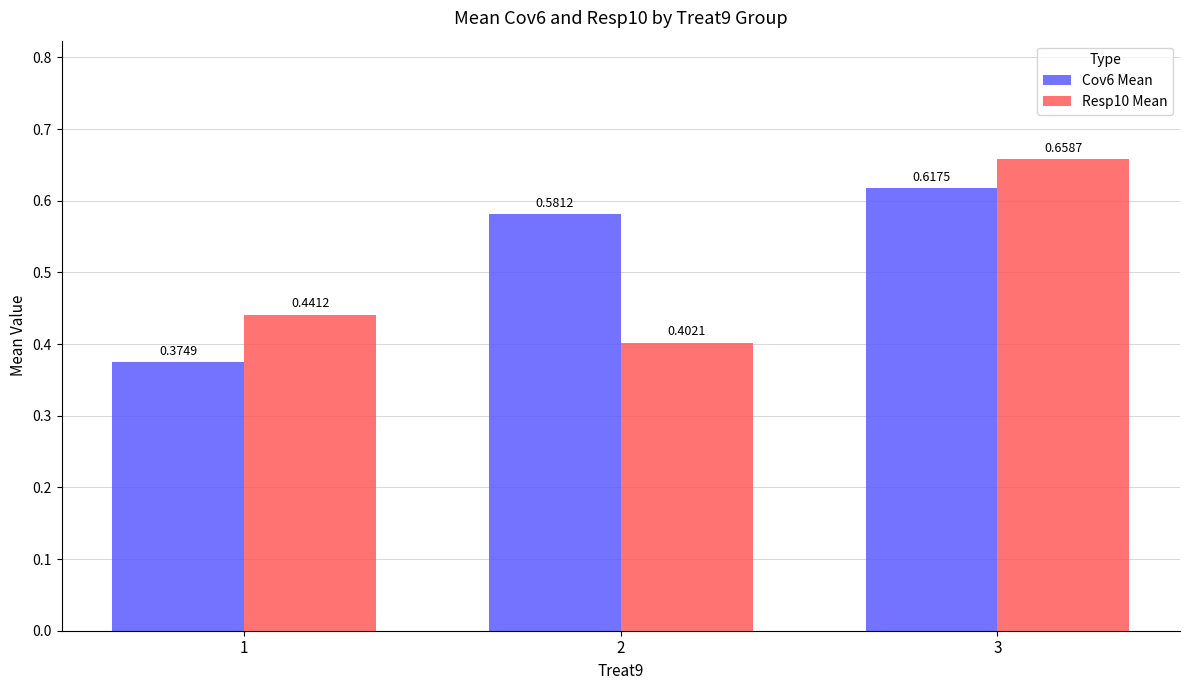

True or false: Cov6 Mean has a value of 1.0 at 2.

False